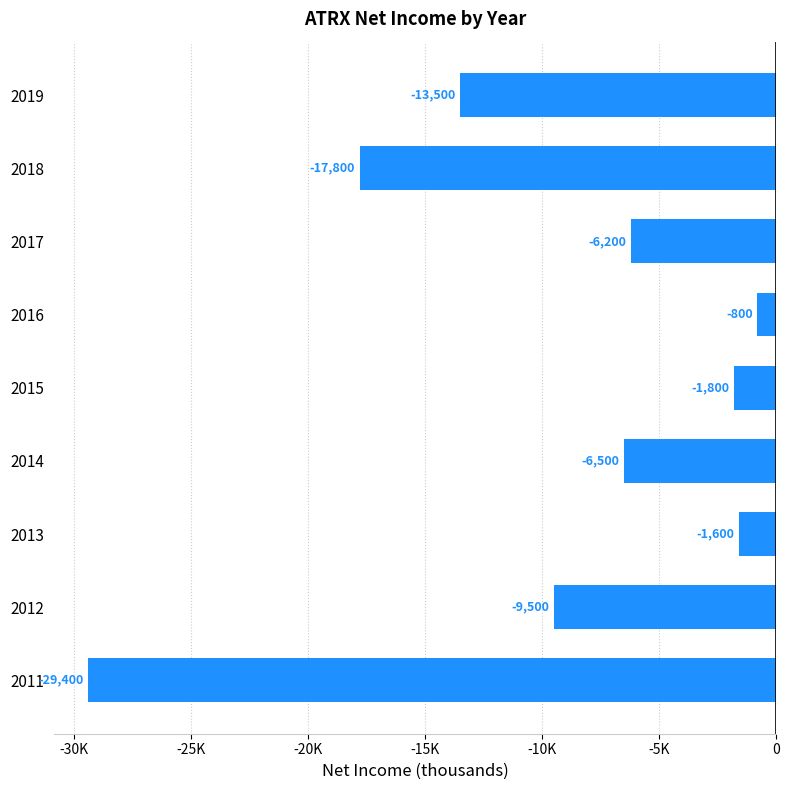

Are the bars horizontal?

Yes